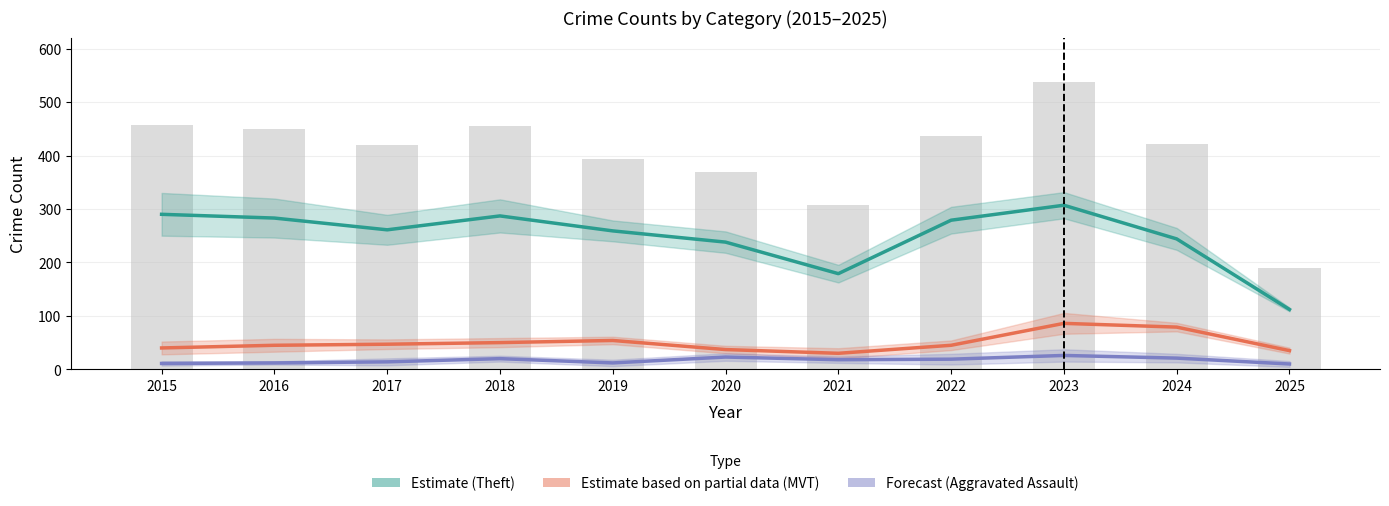

Is it true that Aggravated Assault (Forecast) equals 6 at 2016?

False